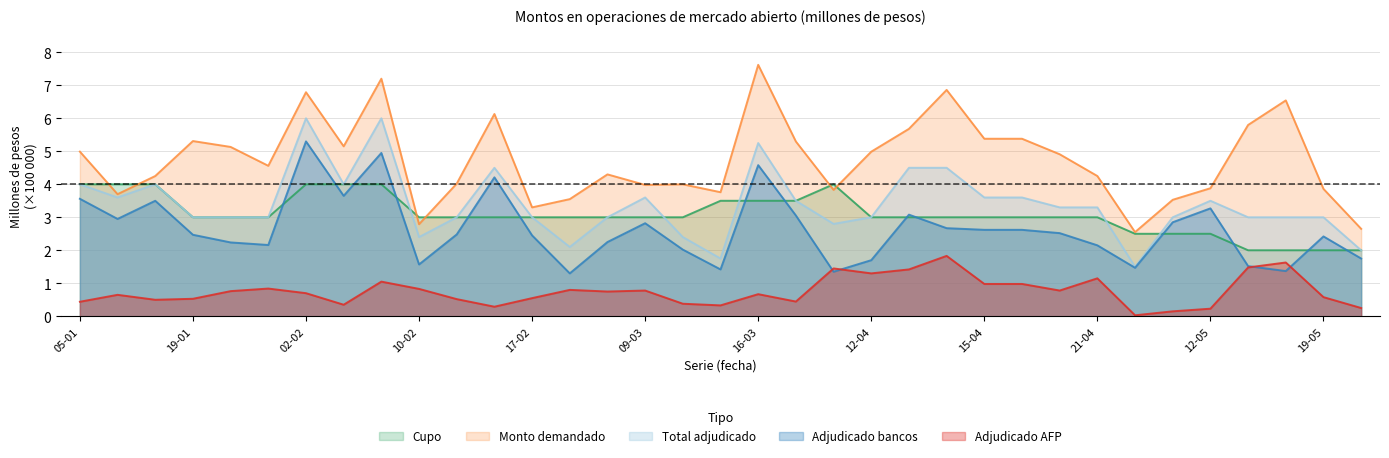

What is the difference between the maximum and second lowest values in the Adjudicado bancos series?

3.9